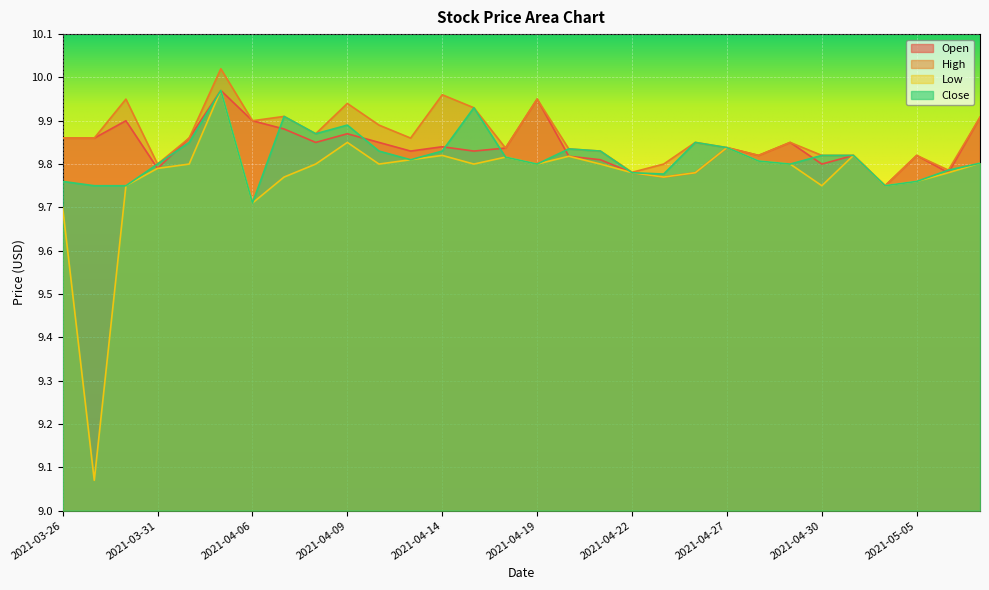

Is it true that Close equals 13.2 at 2021-03-26?

False